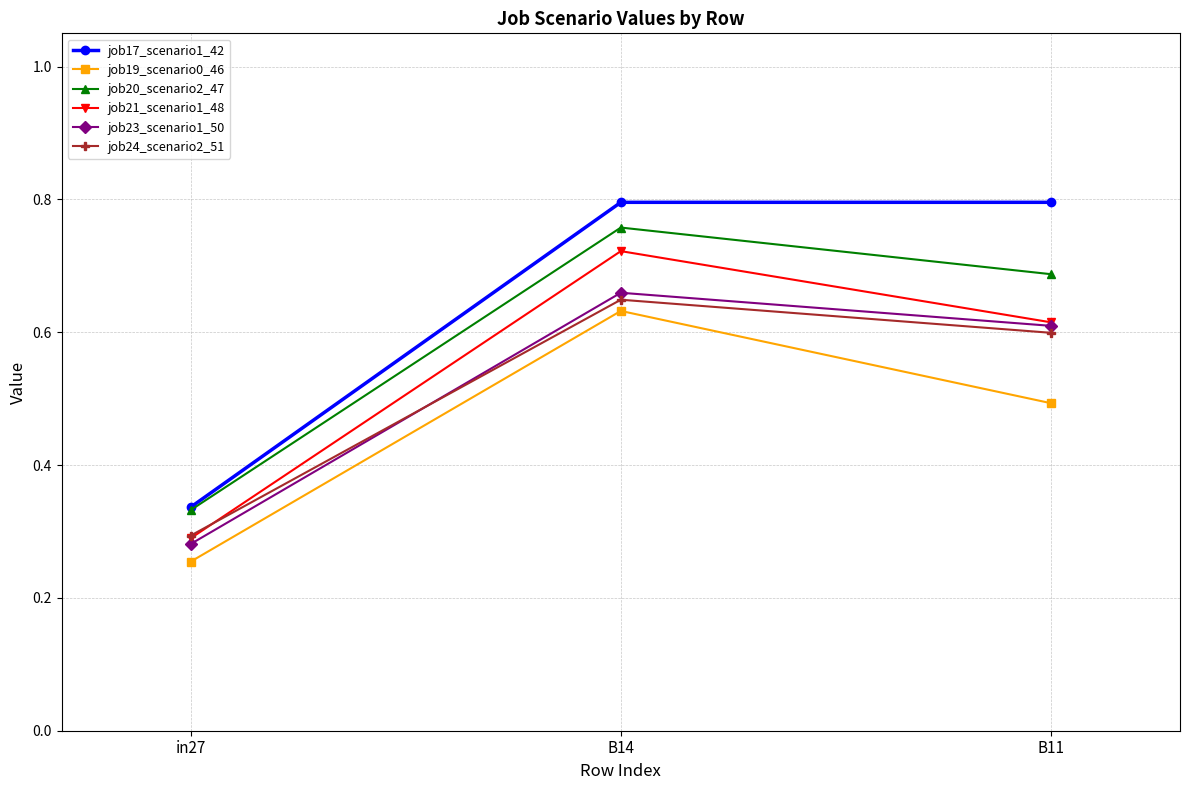

What is the difference between the highest and lowest values at B14?

0.2